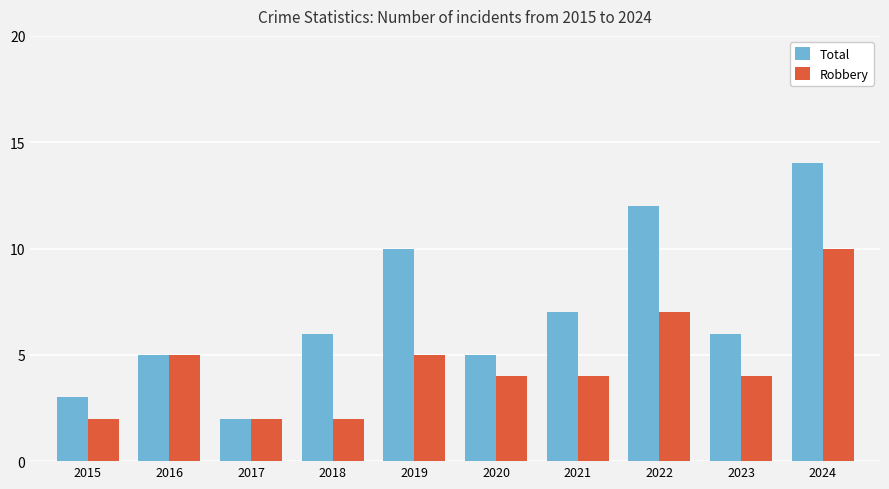

List the series in order of their overall mean, lowest first.

Robbery, Total